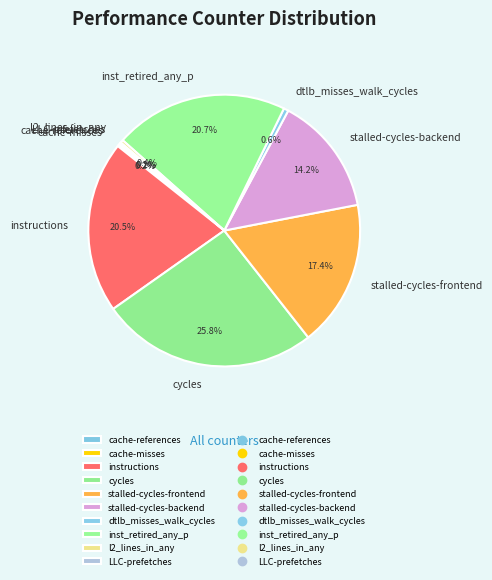

What is the ratio of the value at stalled-cycles-backend to the value at inst_retired_any_p?

0.7